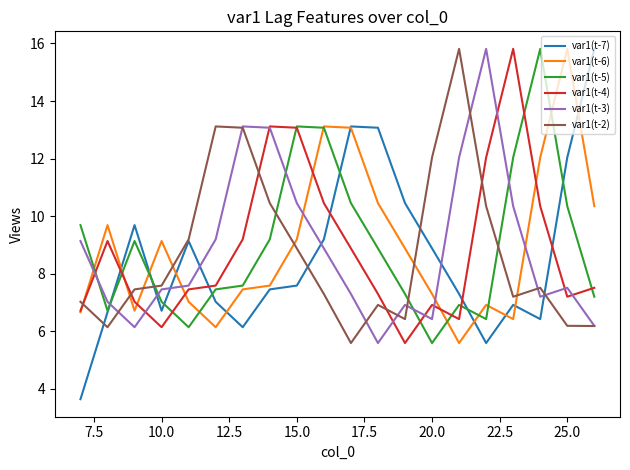

What is the lowest value of the var1(t-6) series?

5.6